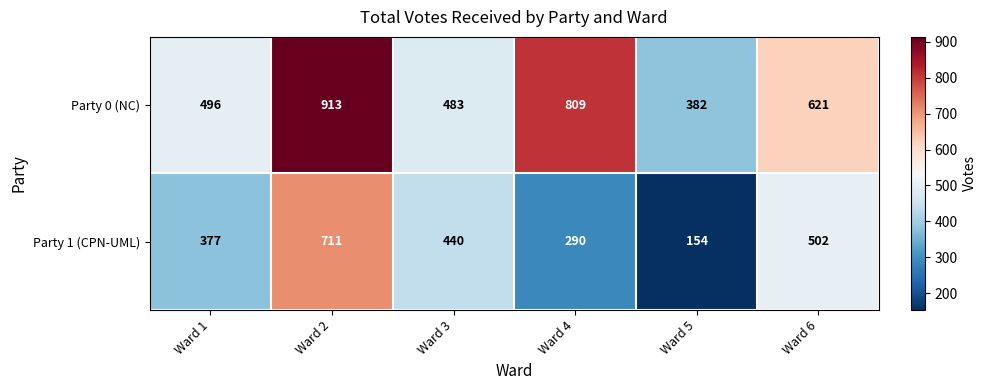

The Party 0 (NC) series shows 785 at Ward 1. True or false?

False